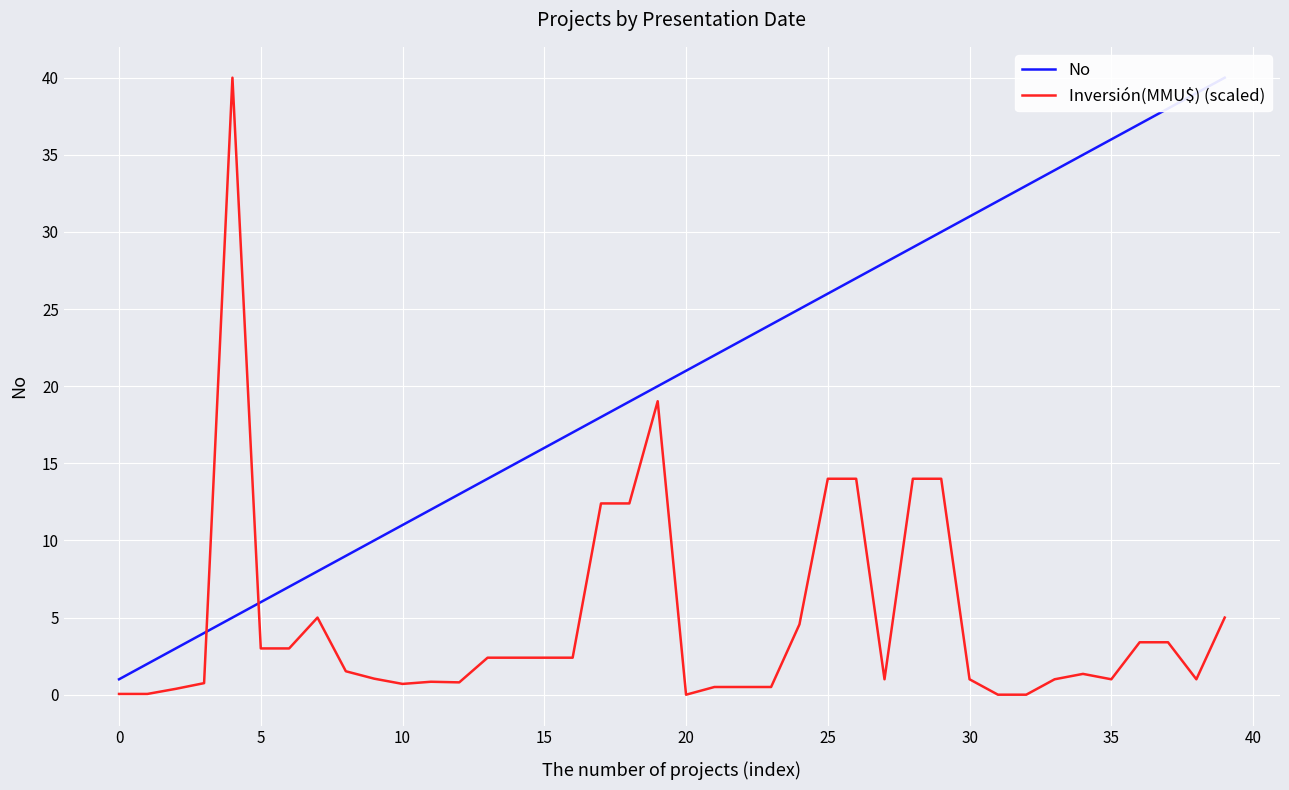

What are all the series names shown in the legend?

No, Inversión(MMU$) (scaled)